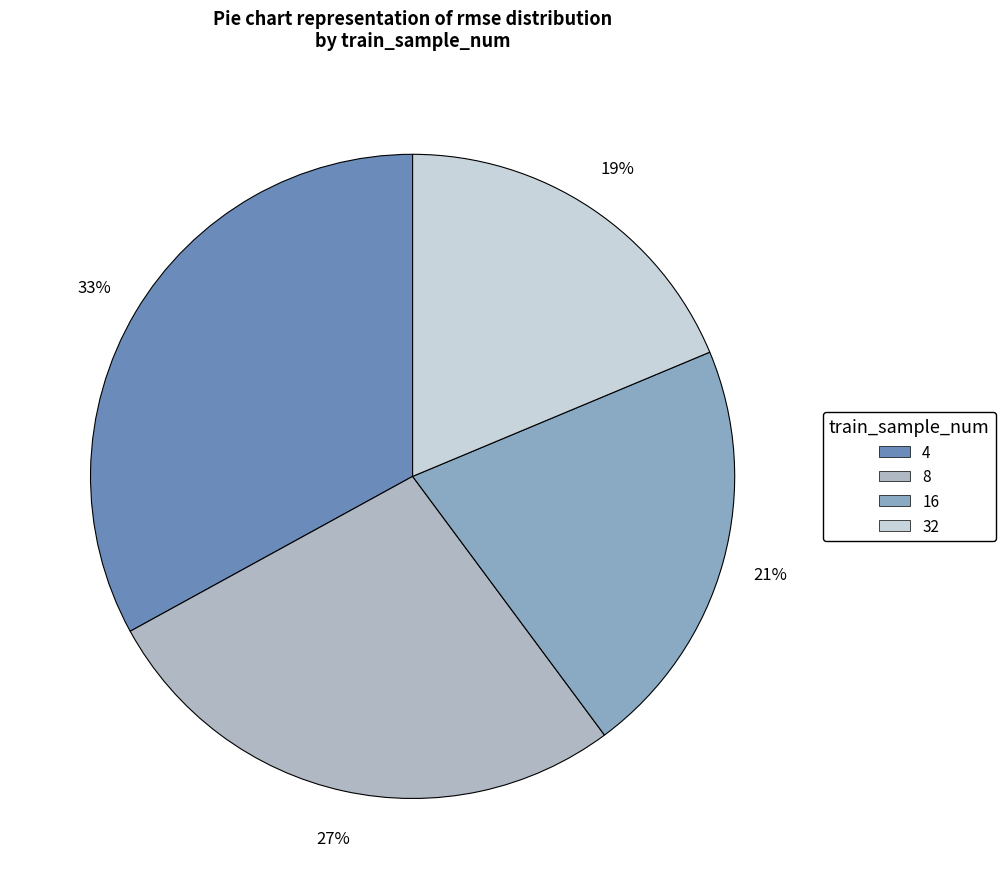

Is there a majority slice in this chart?

No